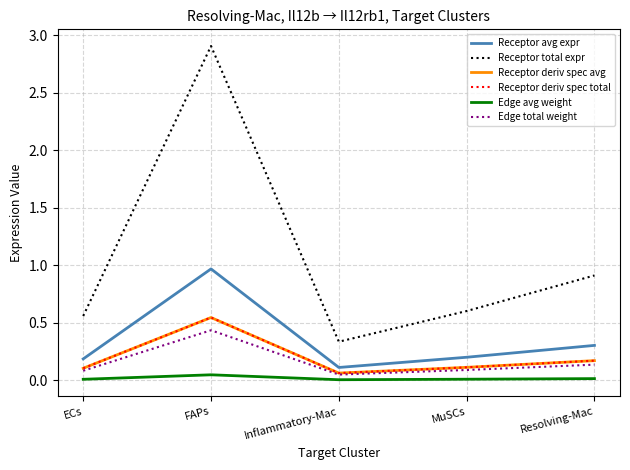

Between FAPs and Resolving-Mac, which is larger?

FAPs